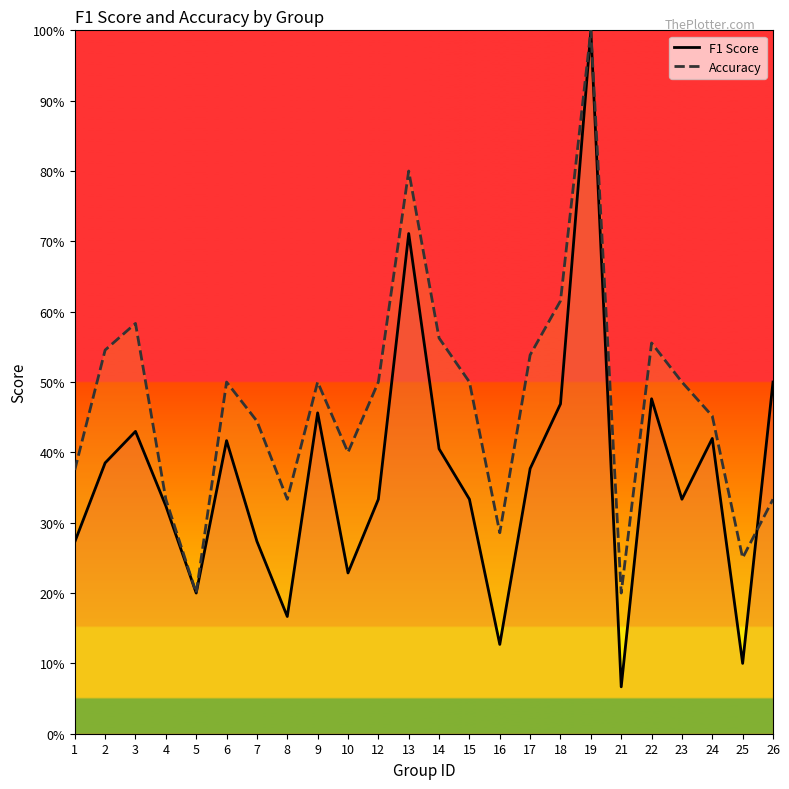

Is it true that accuracy equals 0.5 at 6?

True